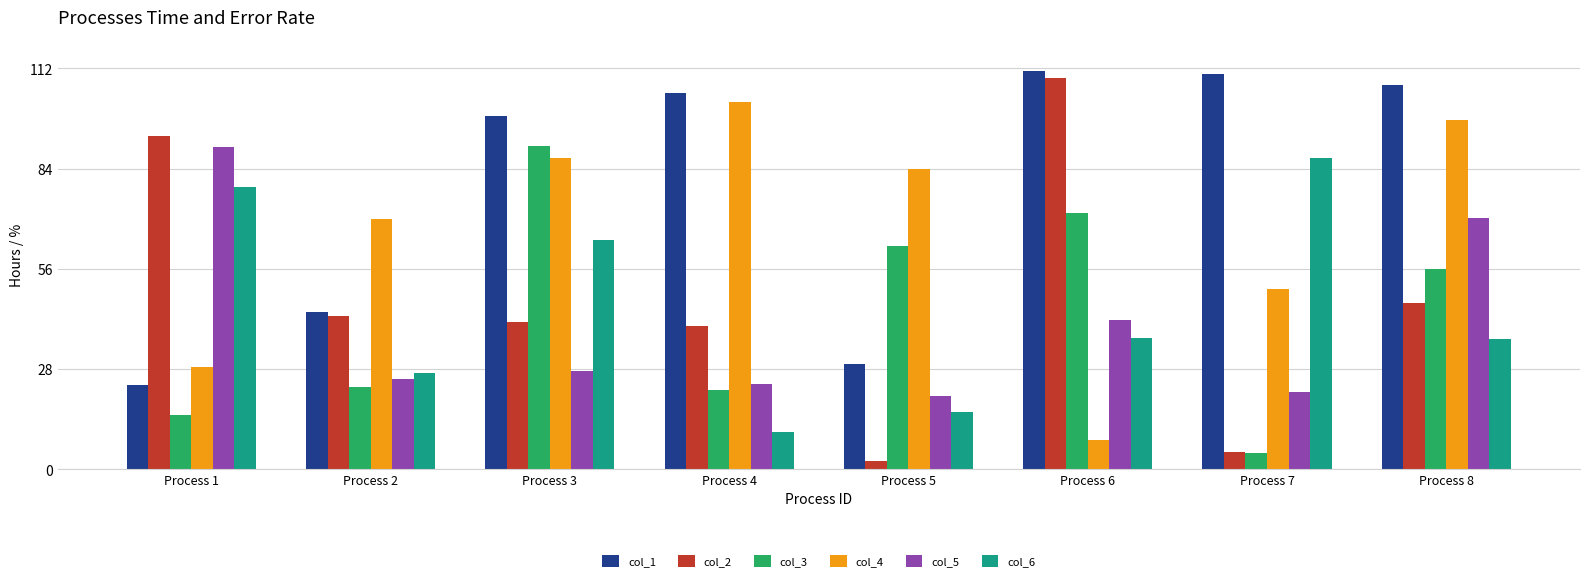

The value of col_3 at Process 2 is 23.0. True or false?

True